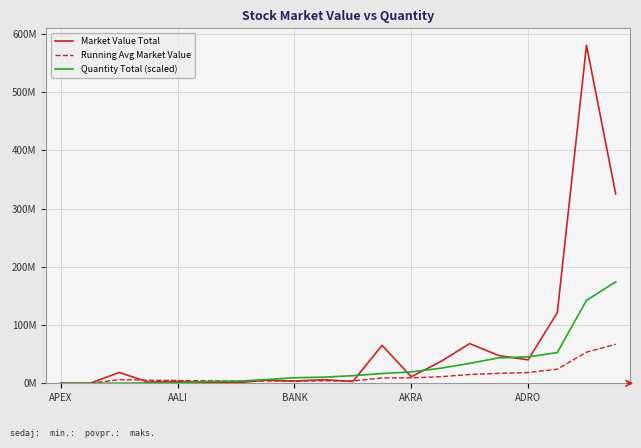

Is this an area chart (filled region under the line)?

No